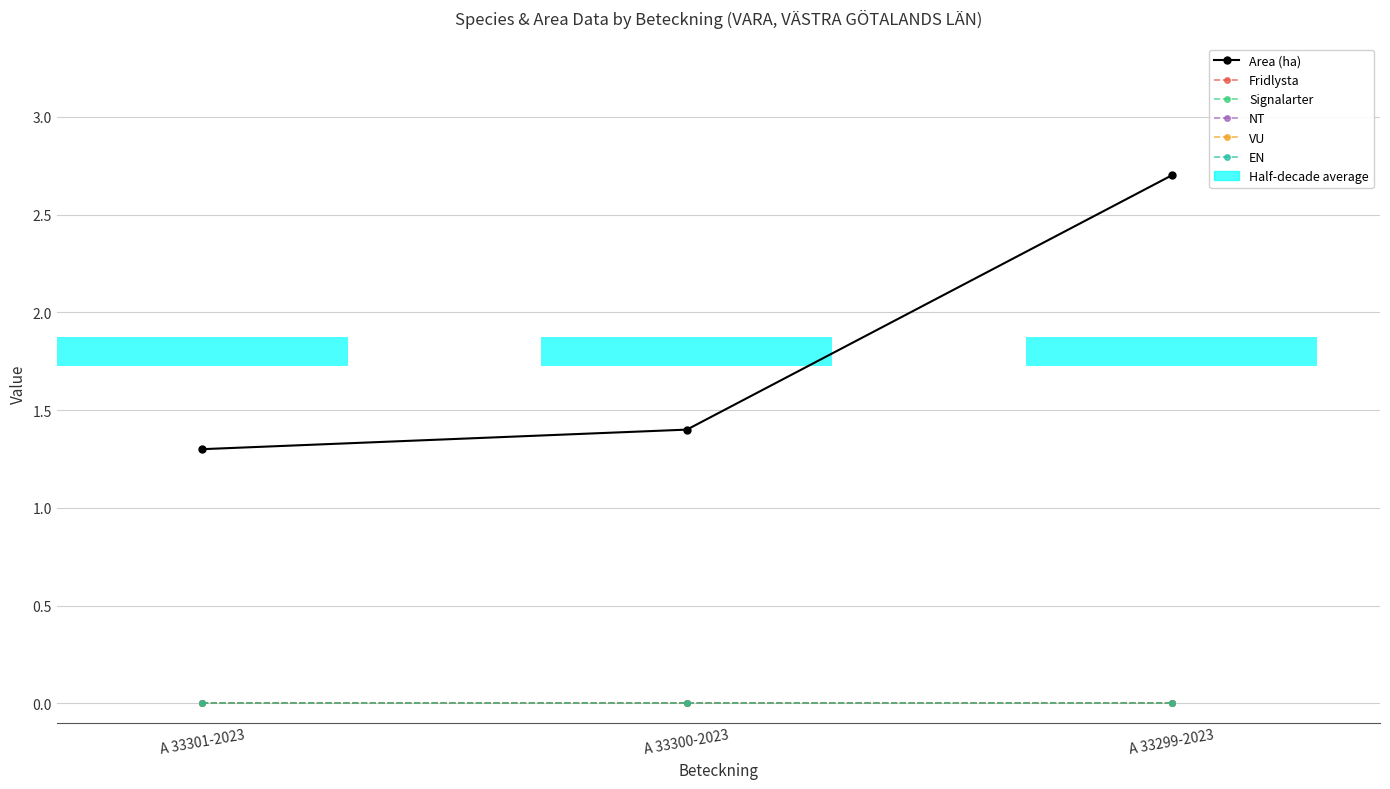

The value of Fridlysta at A 33301-2023 is 0.0. True or false?

True